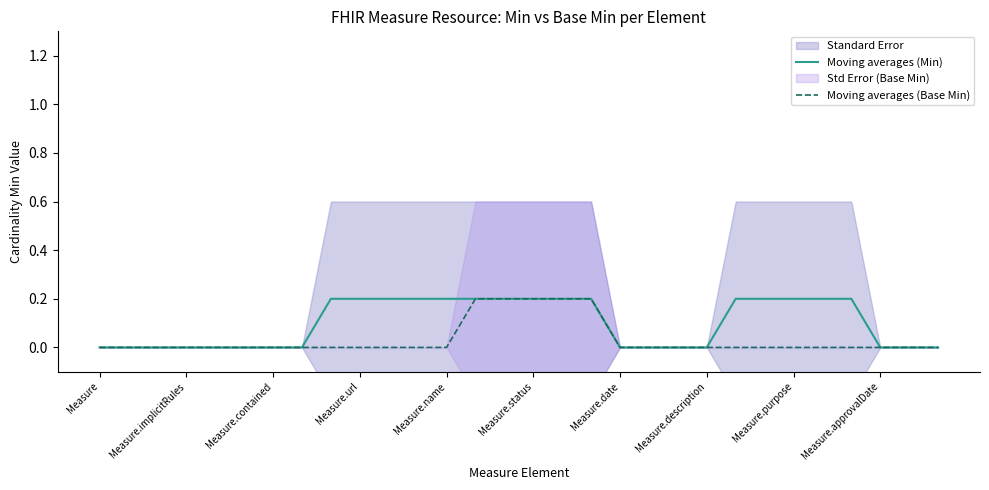

Which has a higher value, 17 or 13?

17